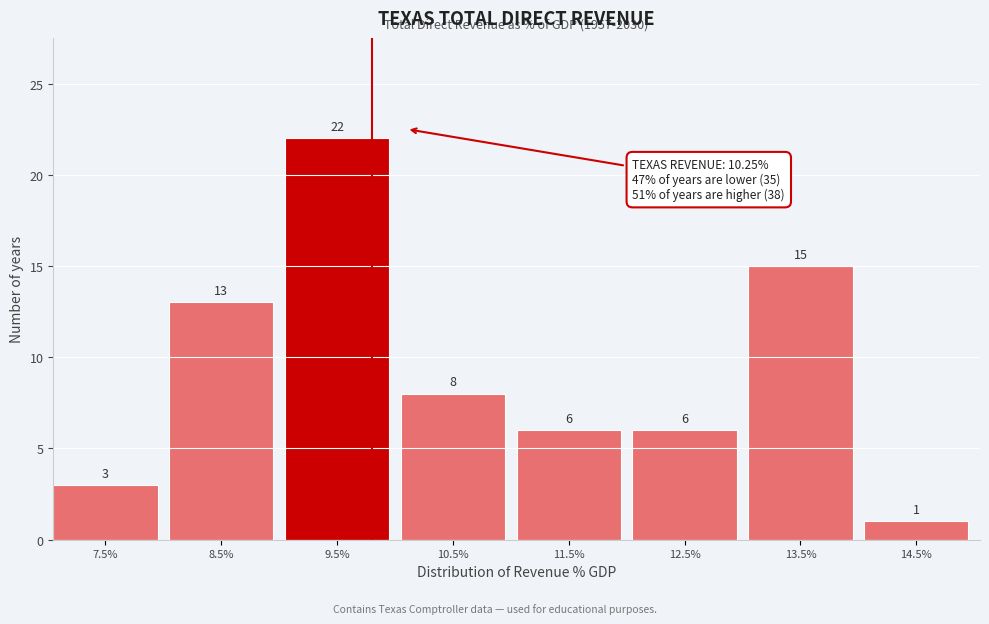

Reading right to left, what are all the values shown in this chart?

1	15	6	6	8	22	13	3